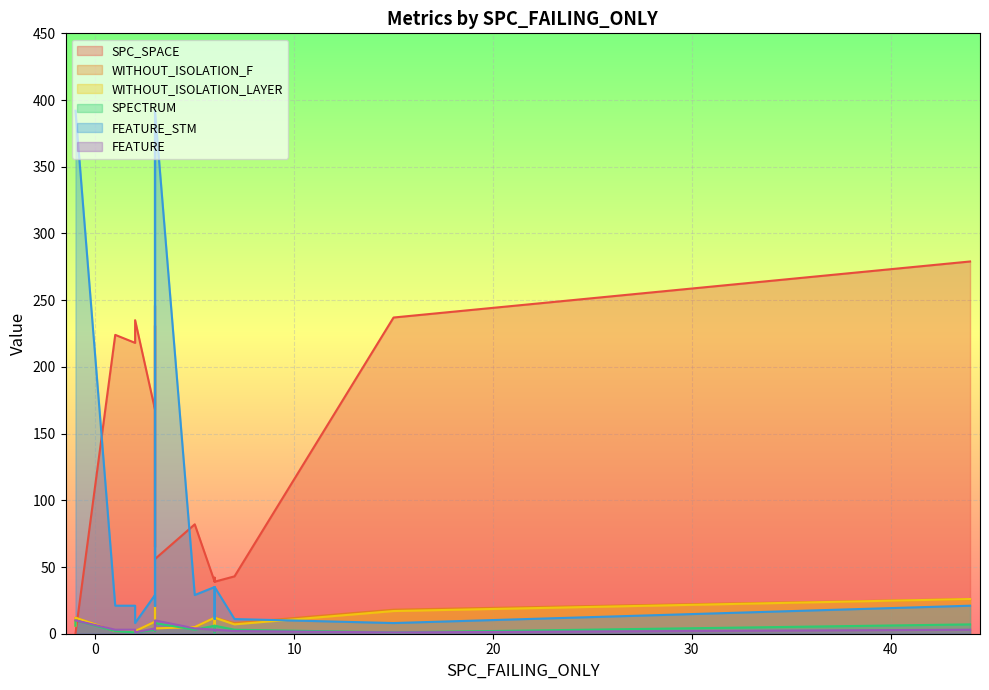

Which label corresponds to the largest value in the chart?

-1